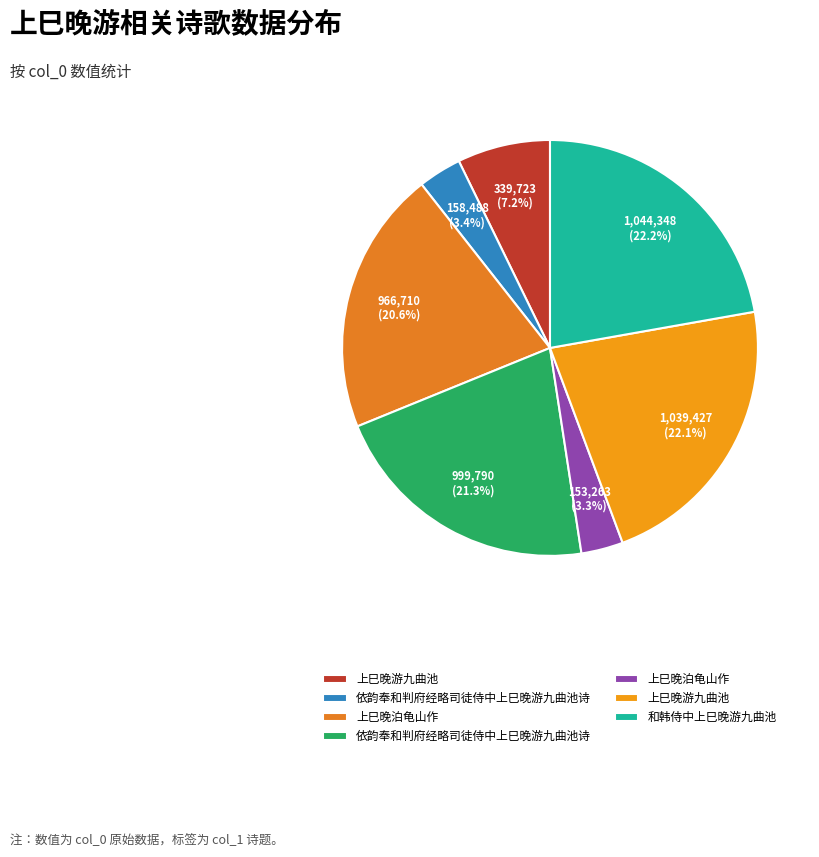

Count the number of slices in the pie.

7